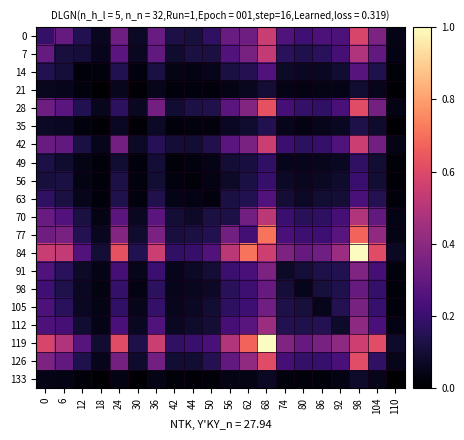

Between 110 and 104, which is larger?

104